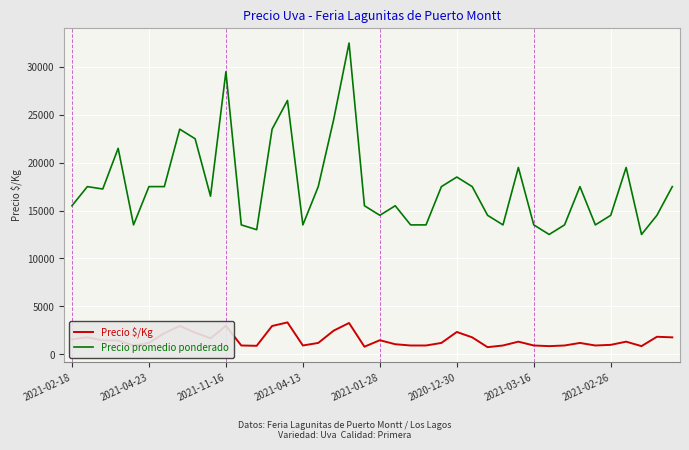

What is the average value of the Precio promedio ponderado series?

17481